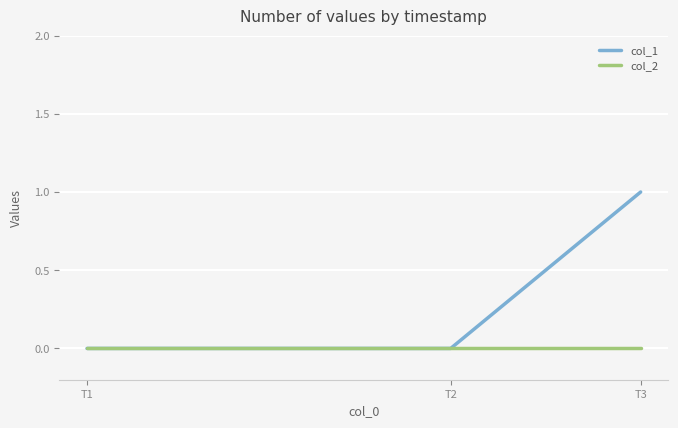

Between T2 and T3, which series saw the biggest shift?

col_1